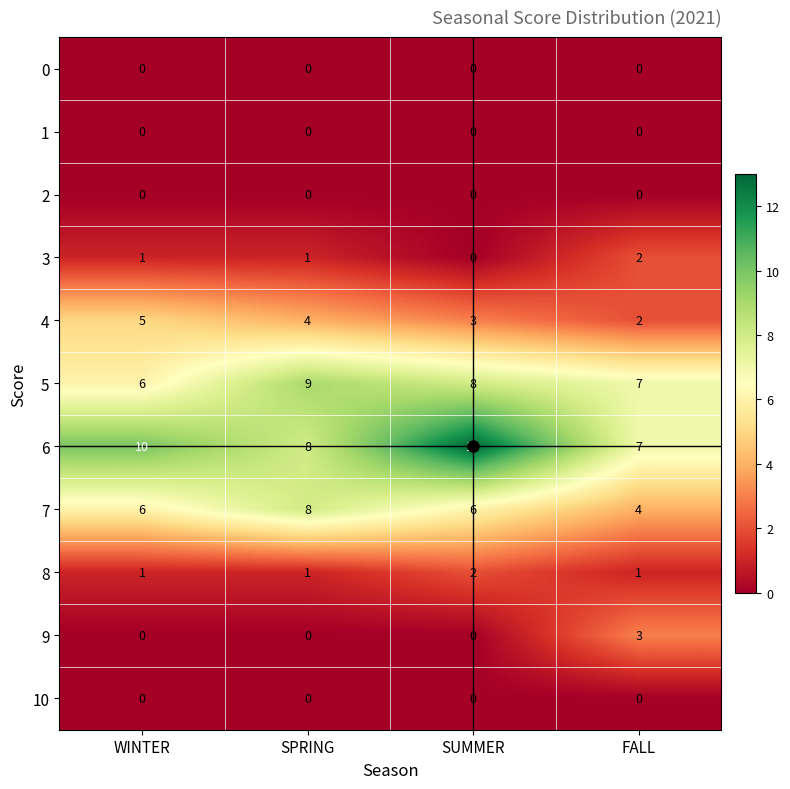

At which category is the sum across all series the highest?

SUMMER